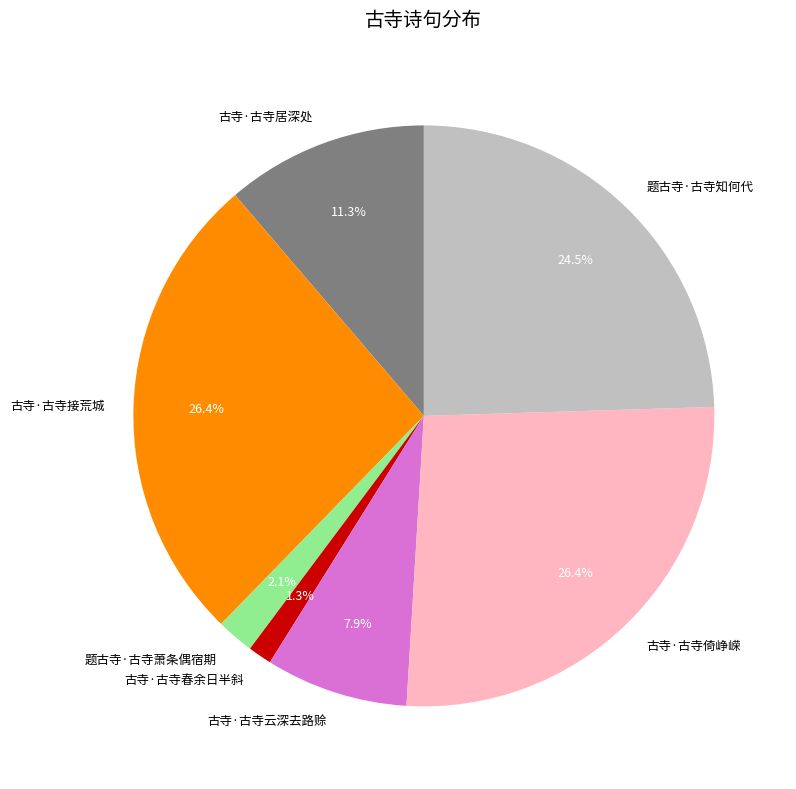

What is the smallest slice in the pie chart?

古寺·古寺春余日半斜